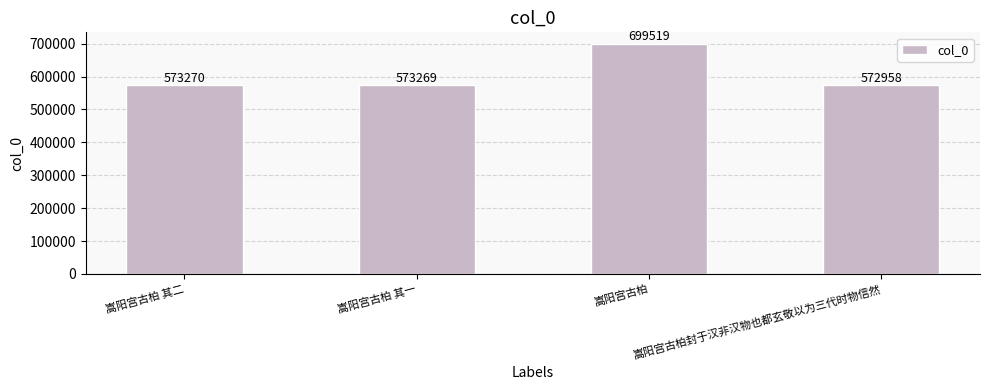

Reading left to right, what are all the values shown in this chart?

嵩阳宫古柏 其二=573270	嵩阳宫古柏 其一=573269	嵩阳宫古柏=699519	嵩阳宫古柏封于汉非汉物也都玄敬以为三代时物信然=572958